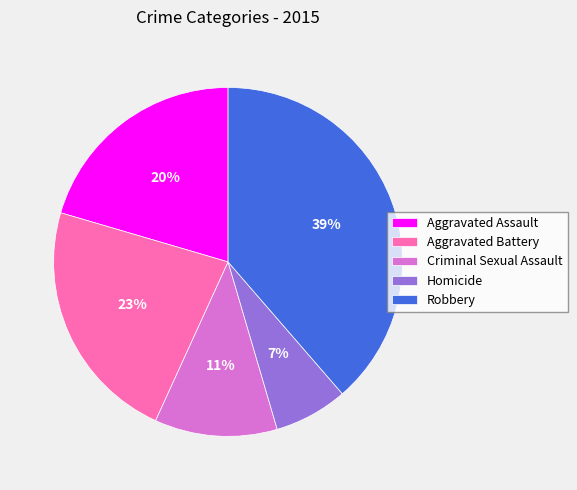

Does Aggravated Battery account for over 50% of the chart?

No